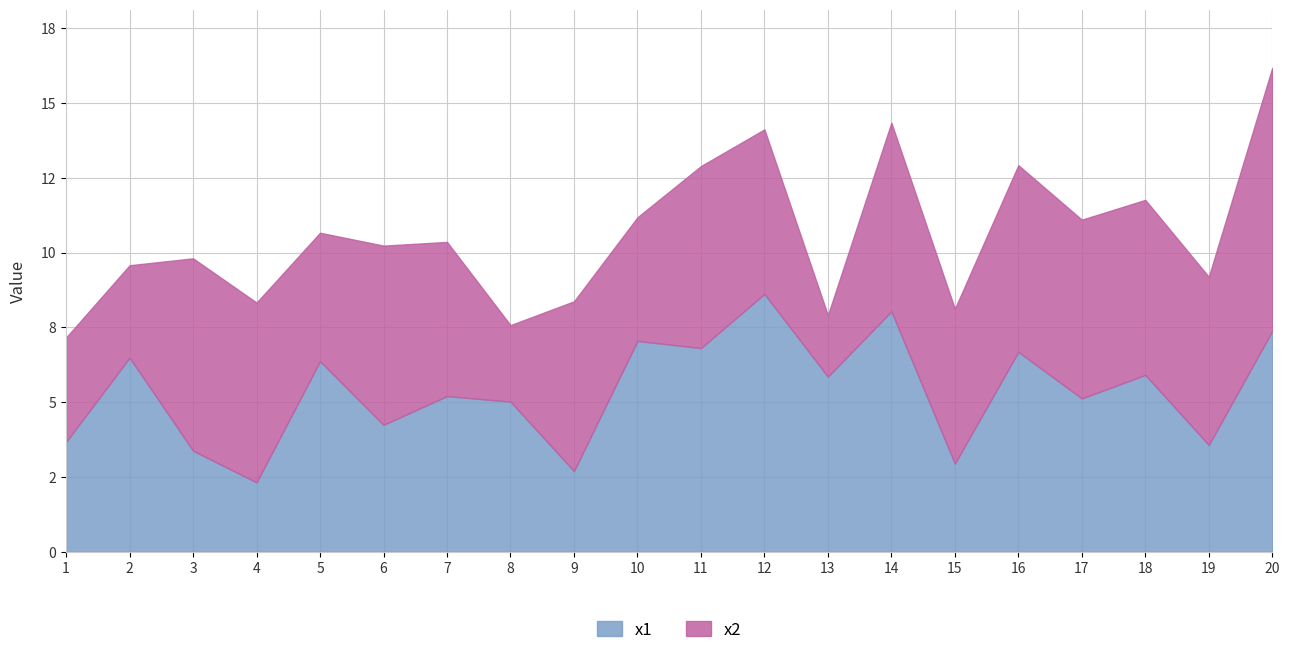

Is the value of x1 at 5 greater than the value of x2 at 5?

Yes